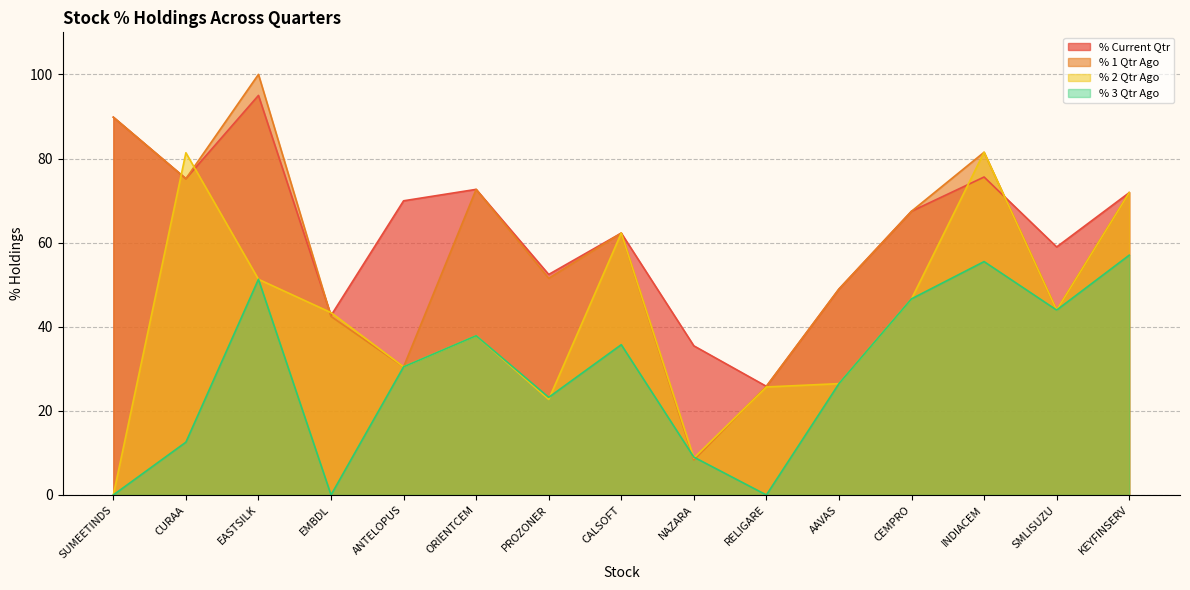

List the labels in order of % 1 Qtr Ago value, largest first.

EASTSILK, SUMEETINDS, INDIACEM, CURAA, ORIENTCEM, KEYFINSERV, CEMPRO, CALSOFT, PROZONER, AAVAS, SMLISUZU, EMBDL, ANTELOPUS, RELIGARE, NAZARA